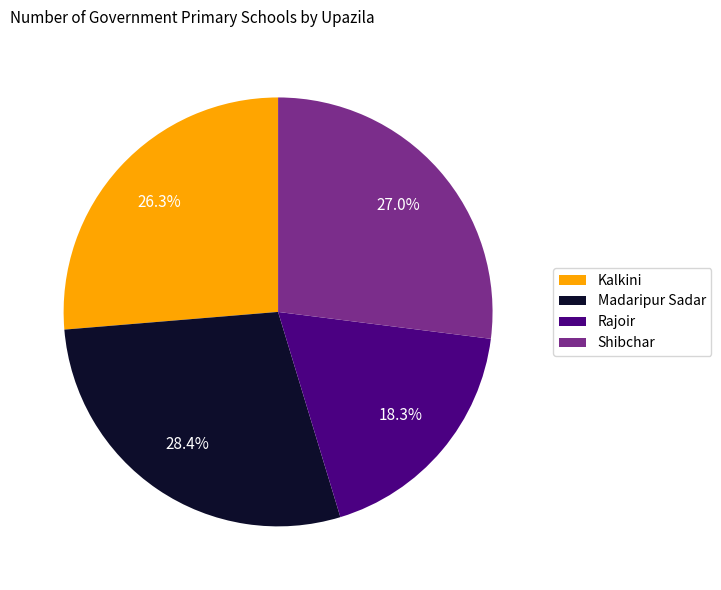

Rank the categories by value from lowest to highest.

Rajoir, Kalkini, Shibchar, Madaripur Sadar